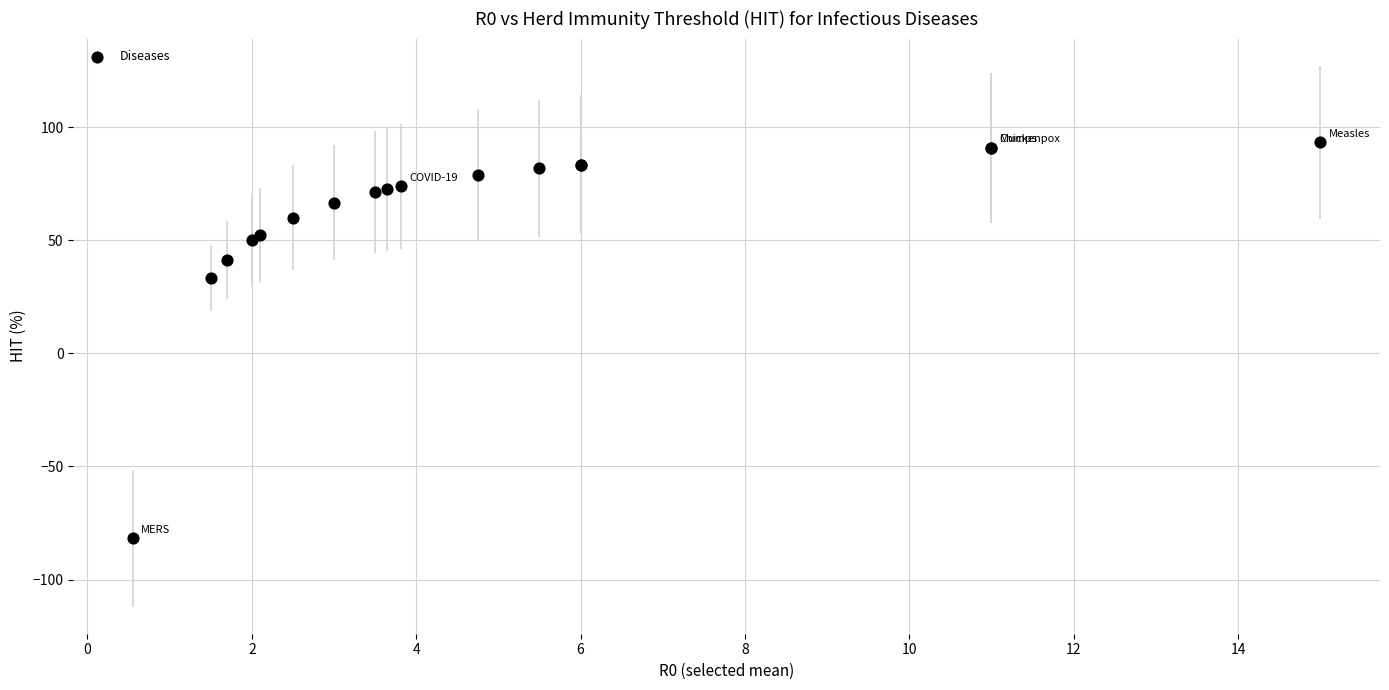

What Y value in the scatter plot is closest to 5?

33.3